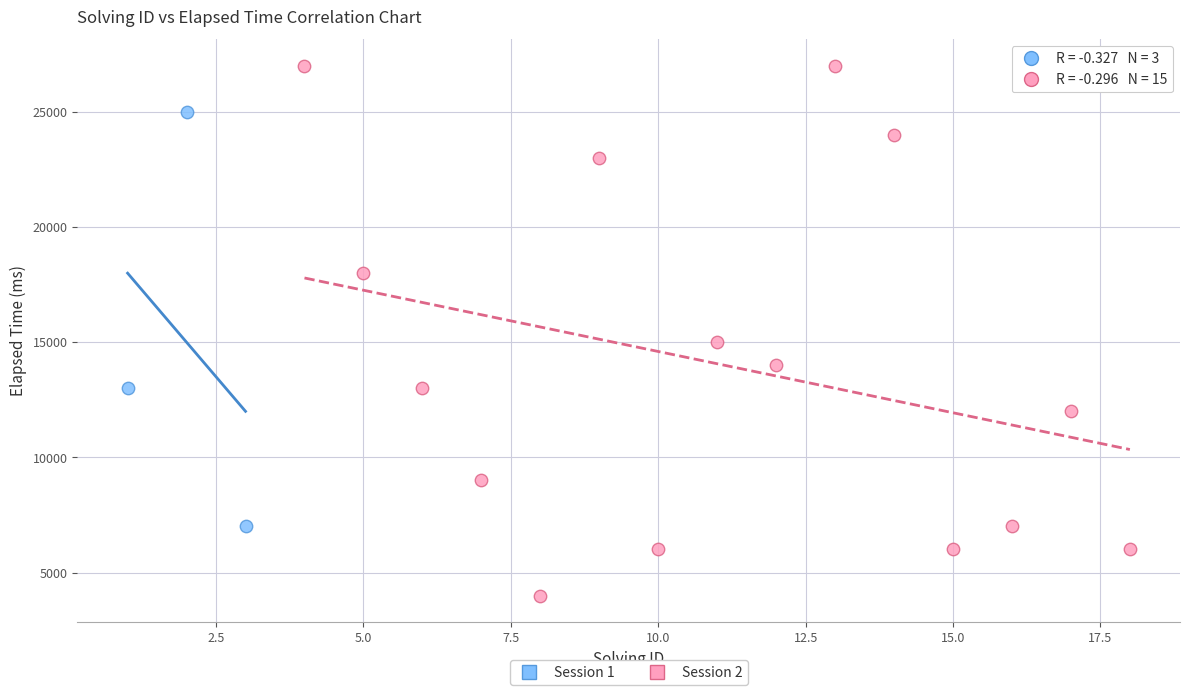

Which series has the widest spread of Y values?

Session 2